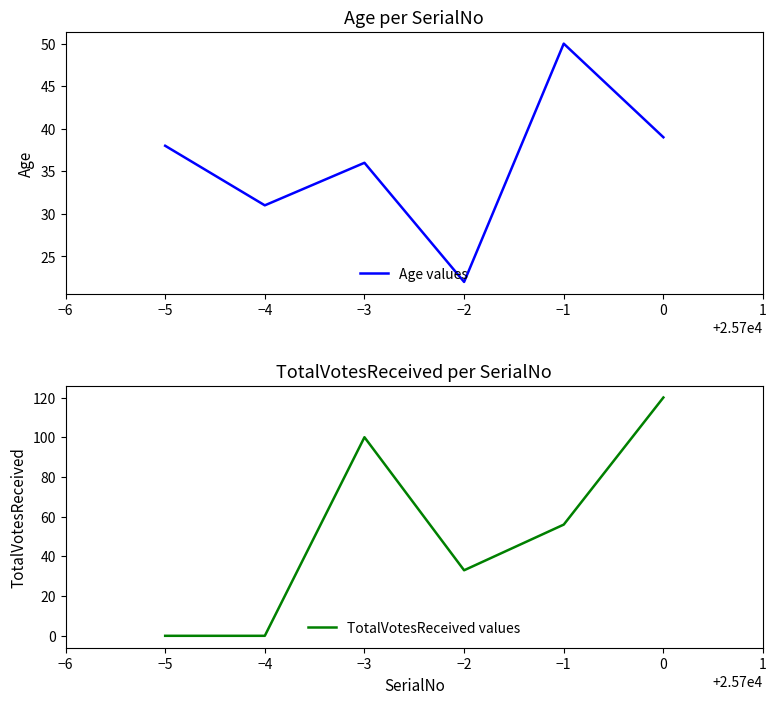

Is it true that Age values equals 8 at −3?

False